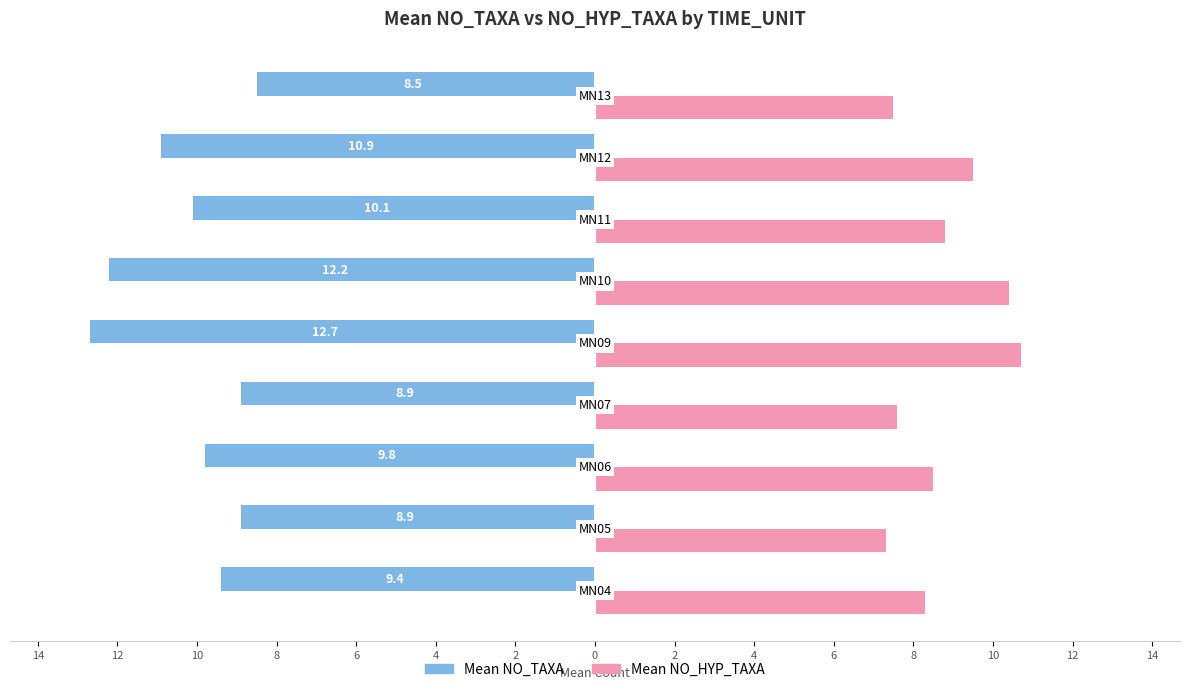

What are all the series names shown in the legend?

Mean NO_TAXA, Mean NO_HYP_TAXA